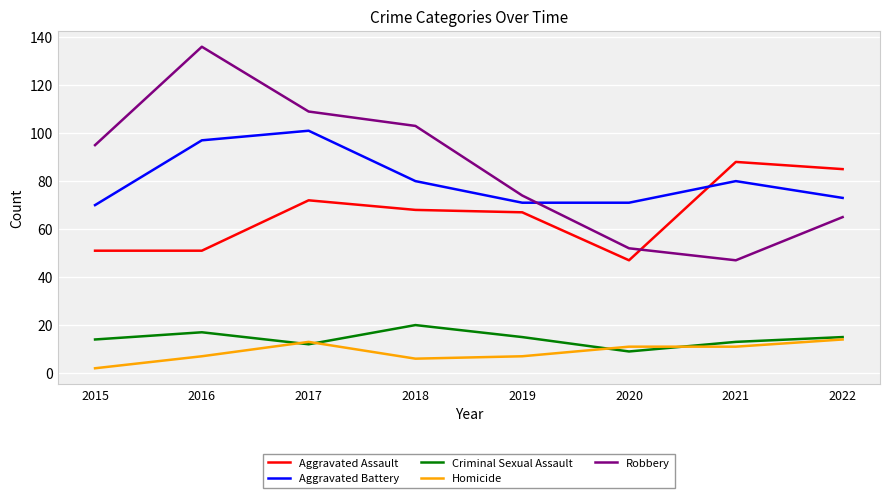

True or false: Aggravated Battery has a value of 80 at 2021.

True